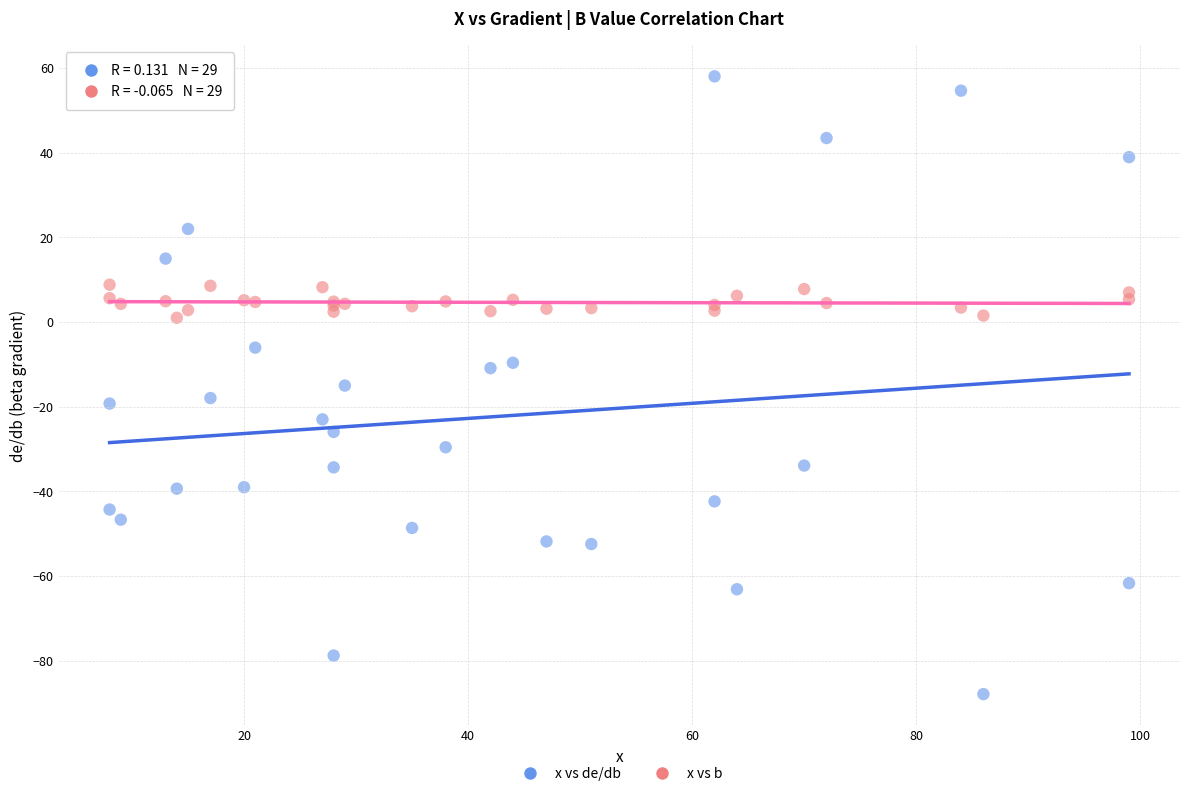

What are all the series names shown in the legend?

x vs de/db, x vs b